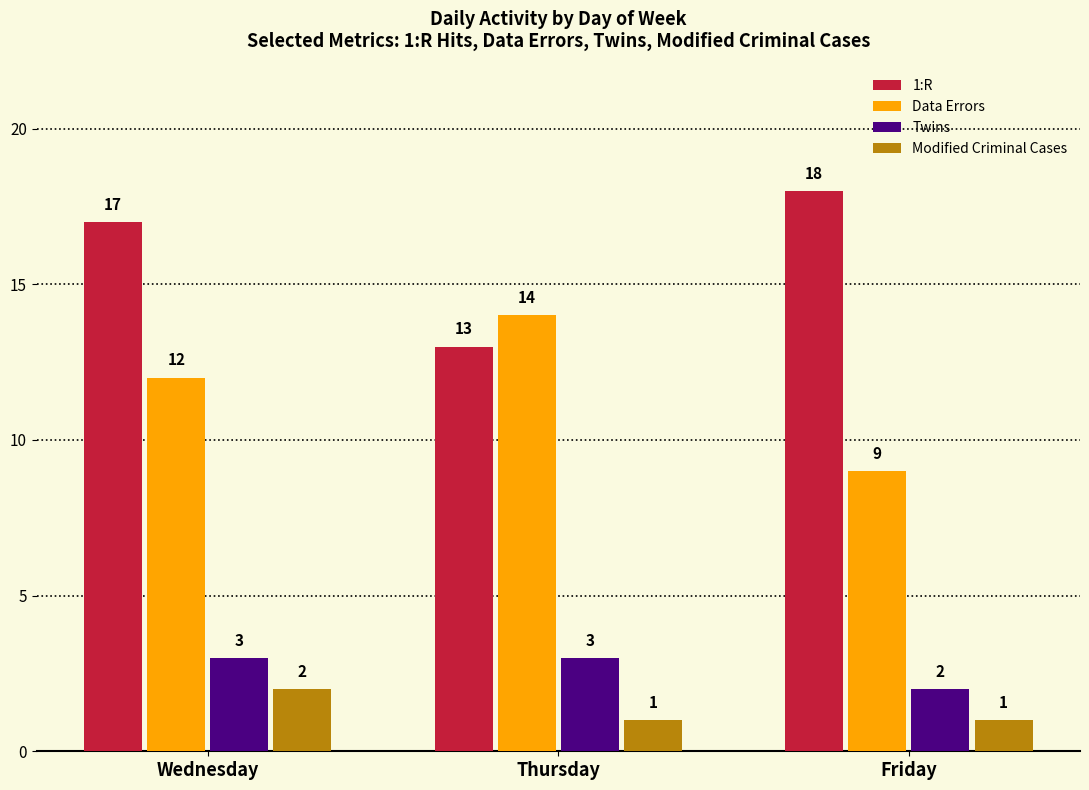

How many 1:R values are between 13 and 18?

3